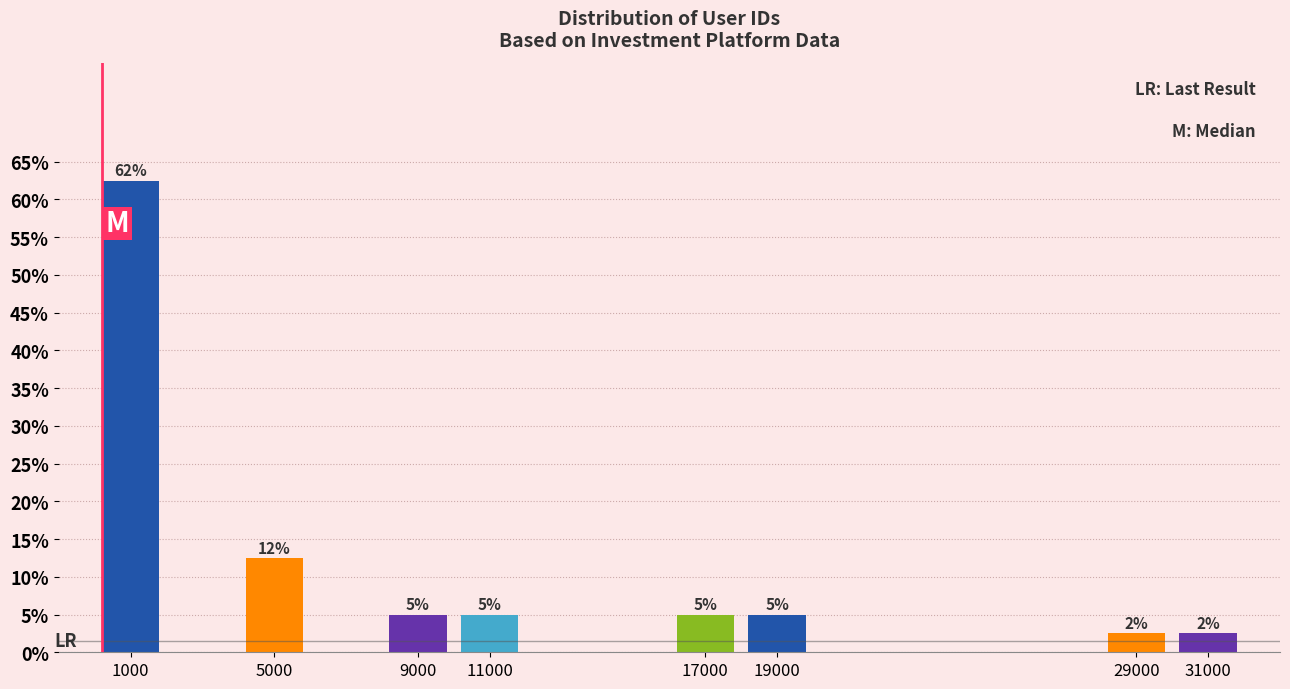

What is the difference between the maximum and second lowest values?

60.0